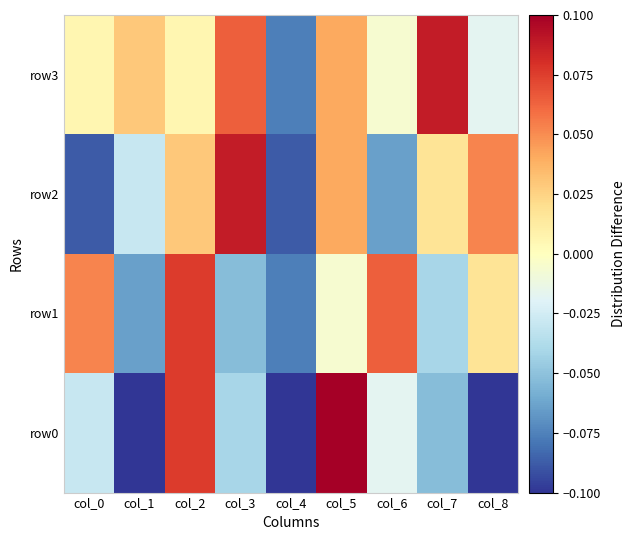

Rank the series at col_1 from lowest to highest value.

row0, row1, row2, row3